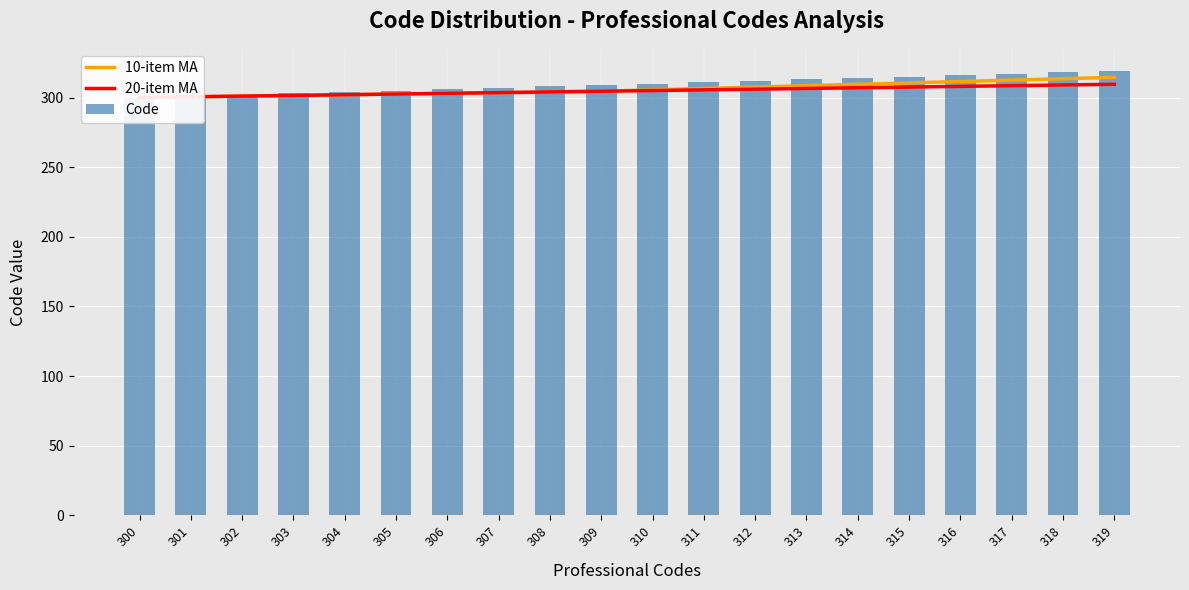

How many groups of bars are there?

20